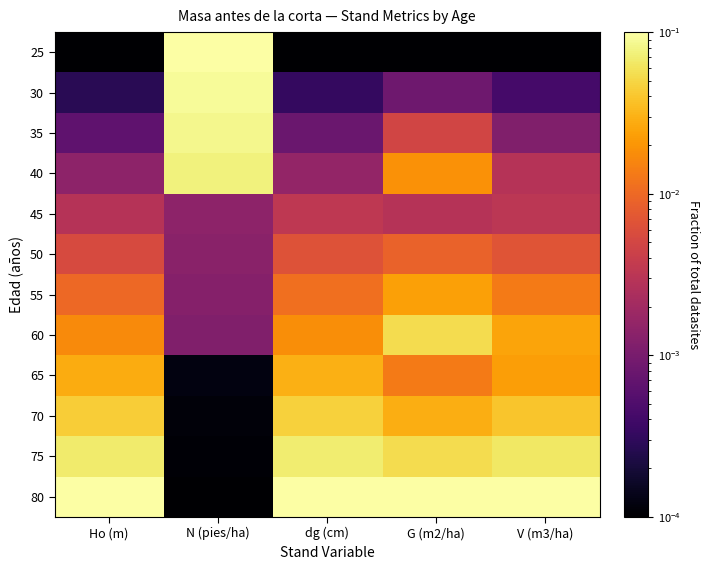

At which category is the sum across all series the highest?

N (pies/ha)